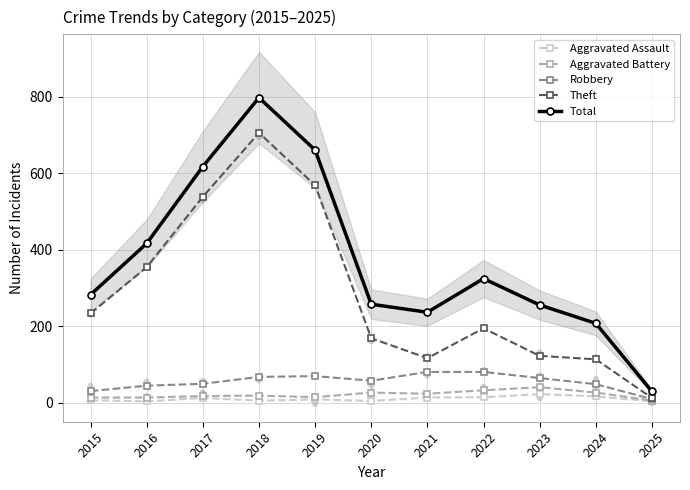

At how many categories does at least one series exceed 736?

1